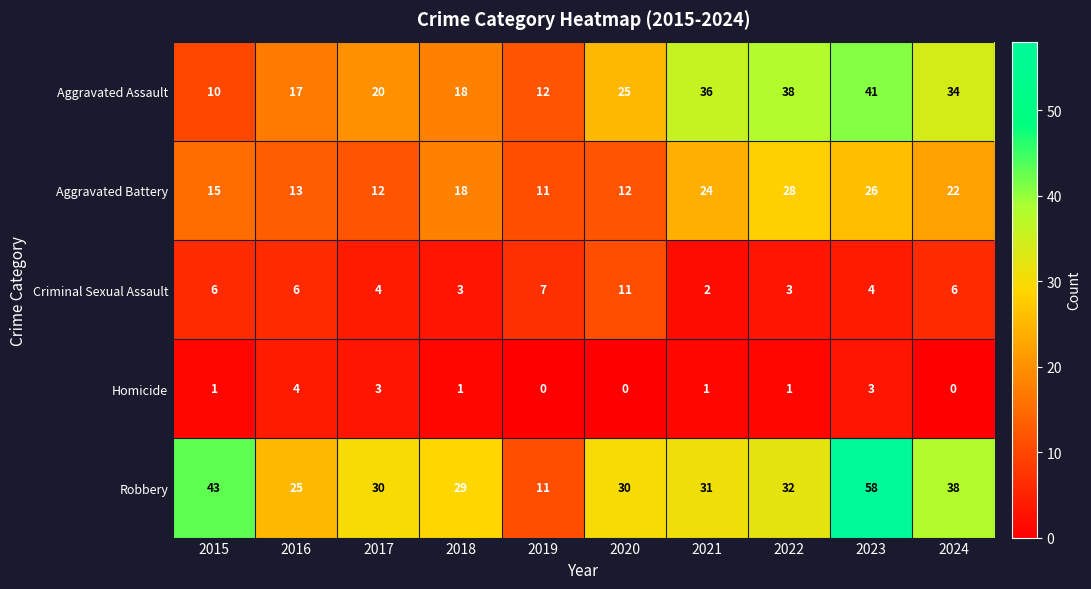

At which category is the sum across all series the highest?

2023